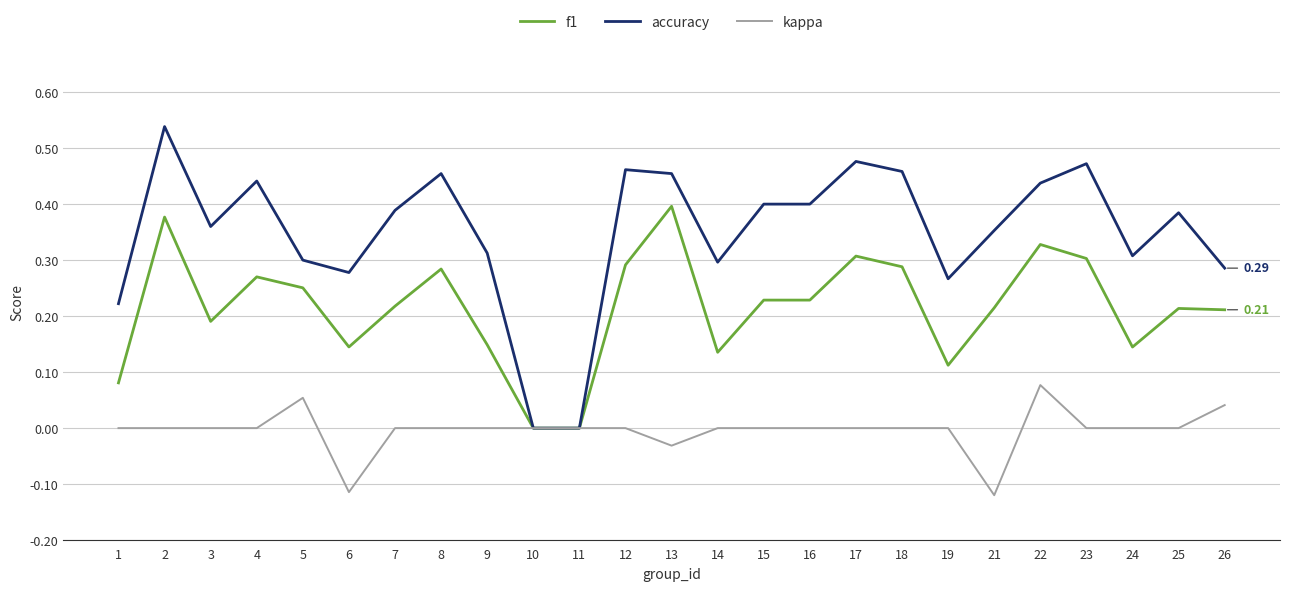

Is the value of f1 at 6 greater than the value of kappa at 1?

Yes